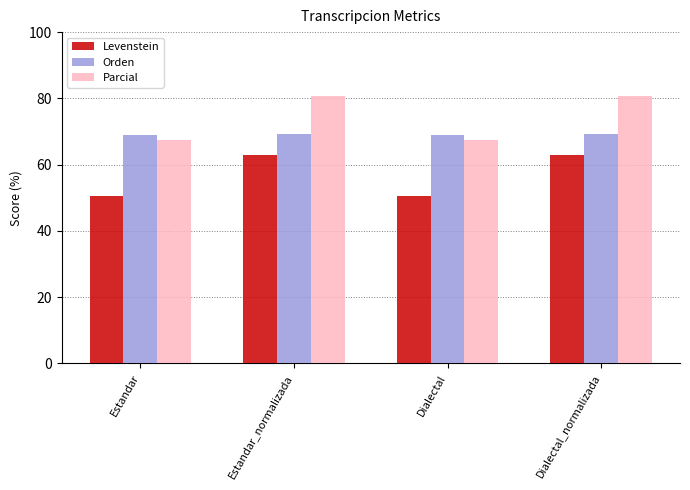

What is the maximum value shown in the chart?

80.8